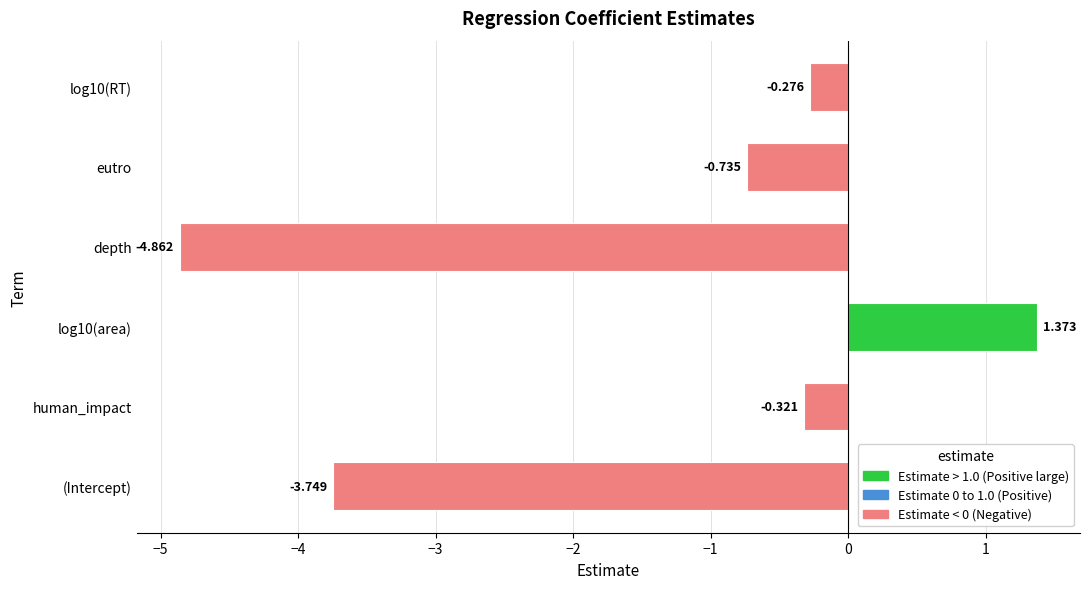

At which label is the value closest to -1?

eutro